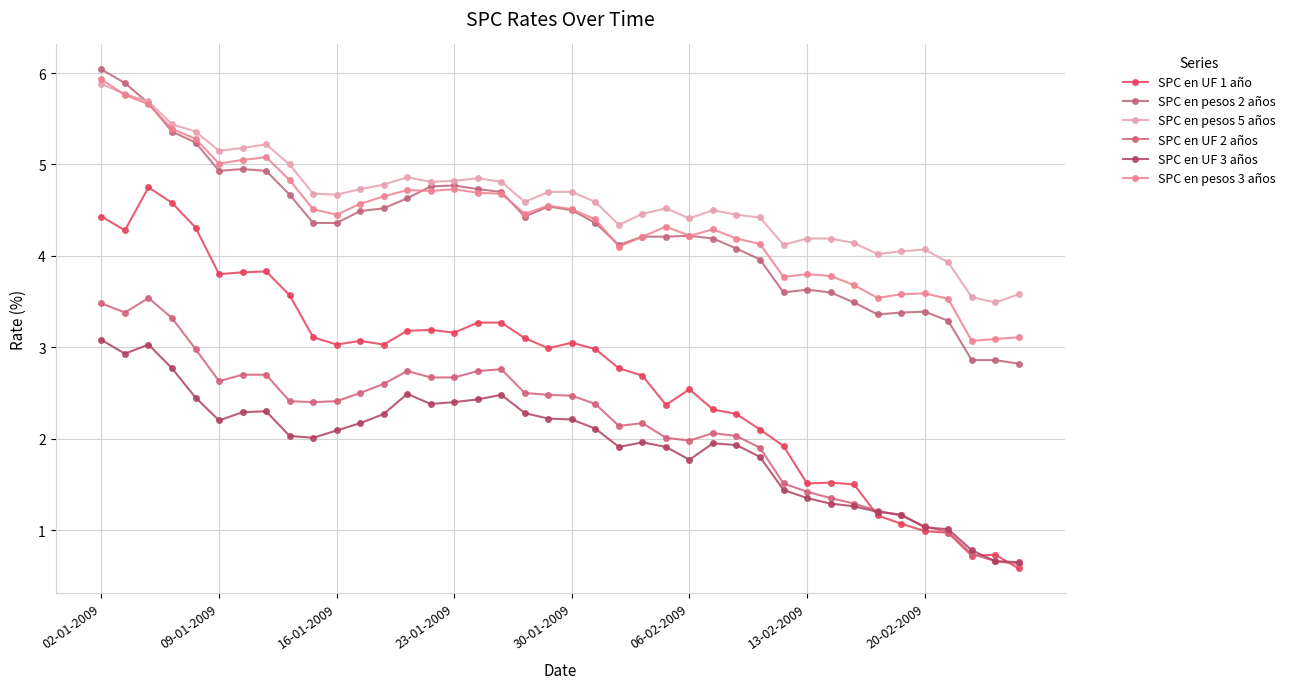

Is this an area chart (filled region under the line)?

No